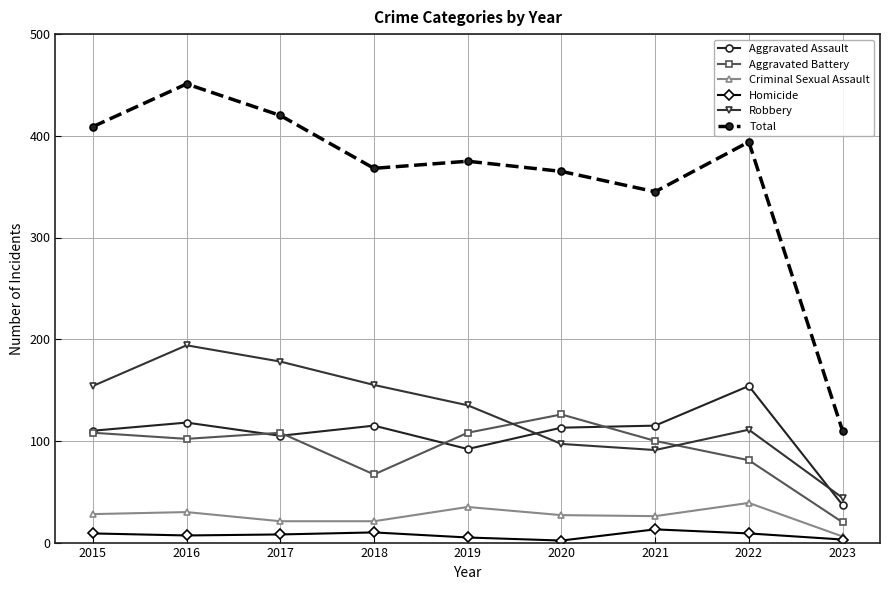

Which series has the largest total across all categories?

Total